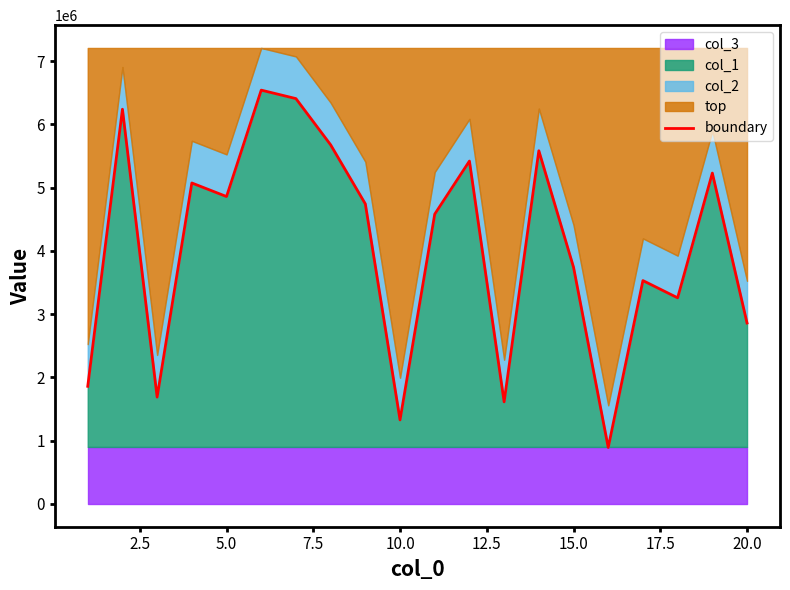

What is the minimum value for col_1?

892225.3